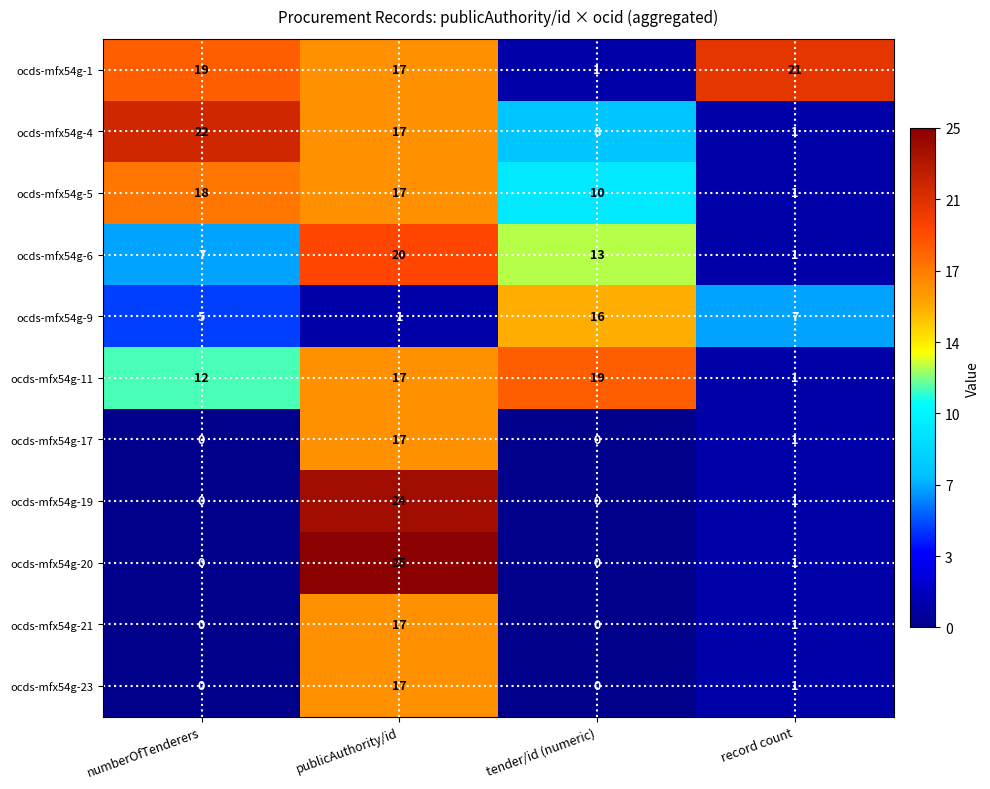

Which category has the highest value across all series?

publicAuthority/id